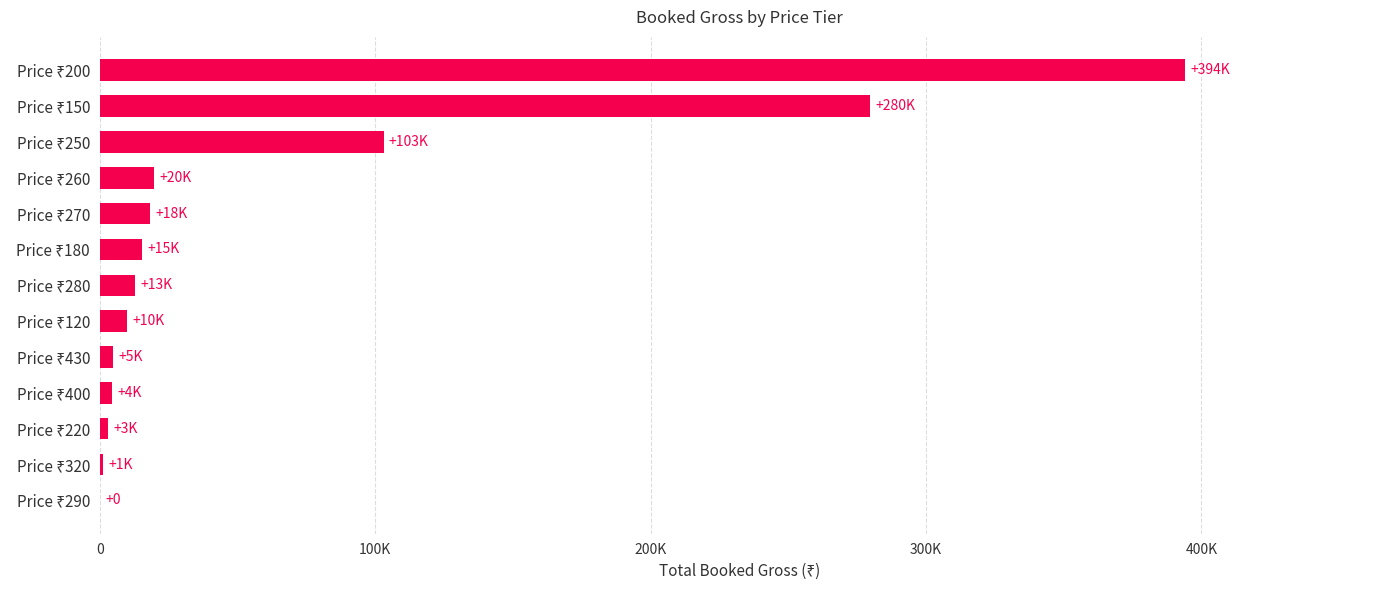

Are the bars horizontal?

Yes